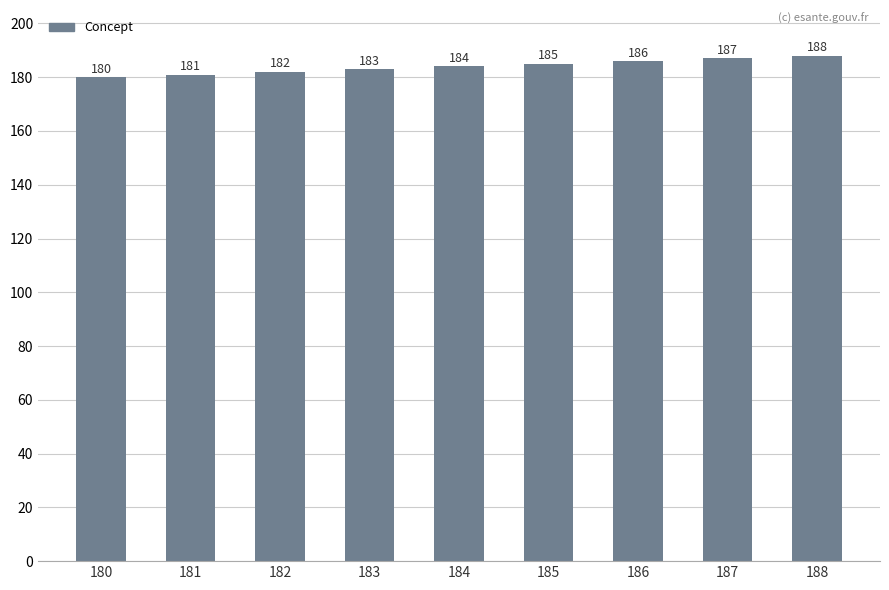

What is the approximate value at 186?

186